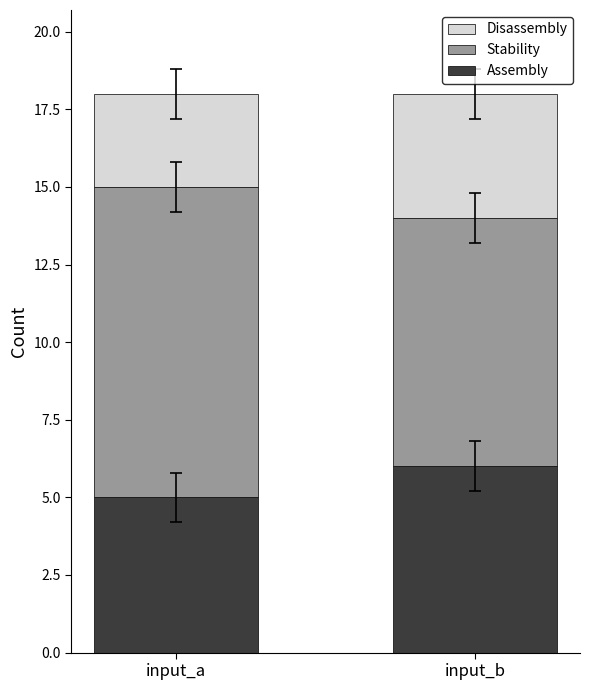

What is the highest value of the Assembly series?

6